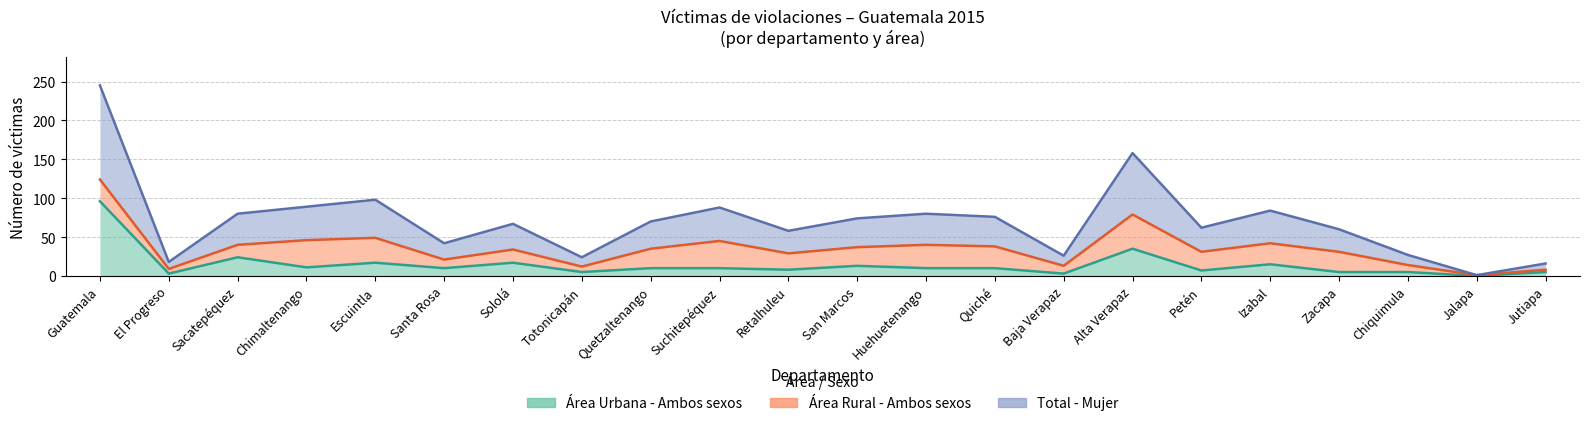

Rank the categories by Área Urbana - Ambos sexos value from highest to lowest.

Guatemala, Alta Verapaz, Sacatepéquez, Escuintla, Sololá, Izabal, San Marcos, Chimaltenango, Santa Rosa, Quetzaltenango, Suchitepéquez, Huehuetenango, Quiché, Retalhuleu, Petén, Totonicapán, Zacapa, Chiquimula, Jutiapa, El Progreso, Baja Verapaz, Jalapa